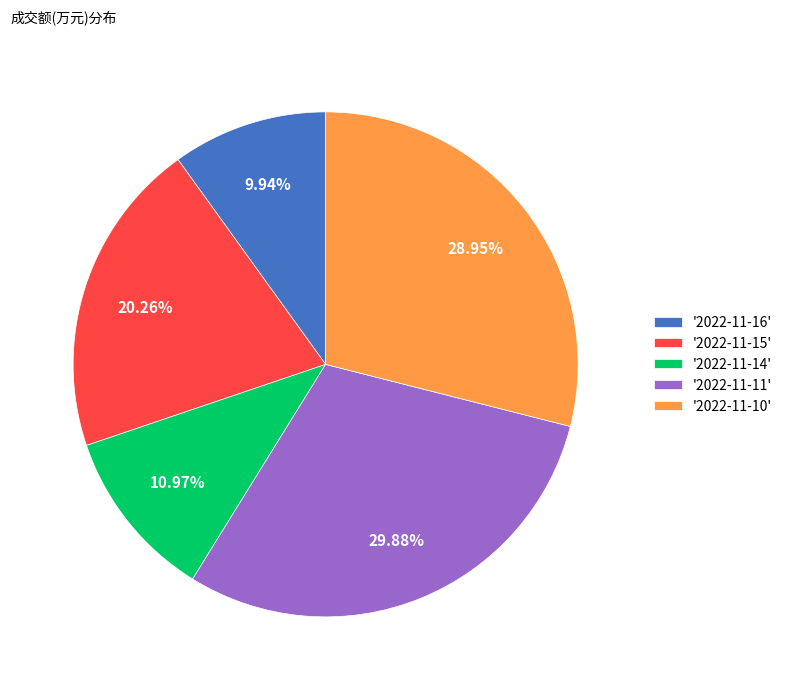

Do '2022-11-15' and '2022-11-10' together represent more than half of the pie?

No